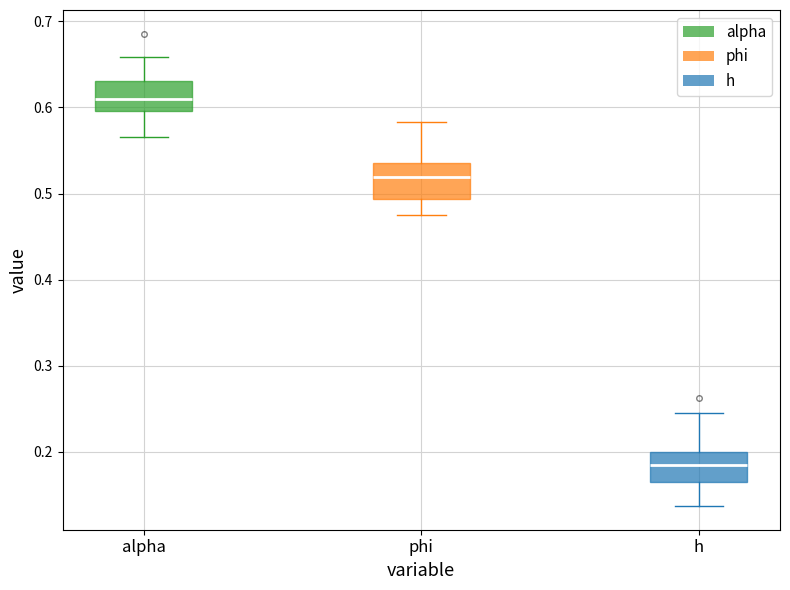

Which box's median line is the lowest?

h